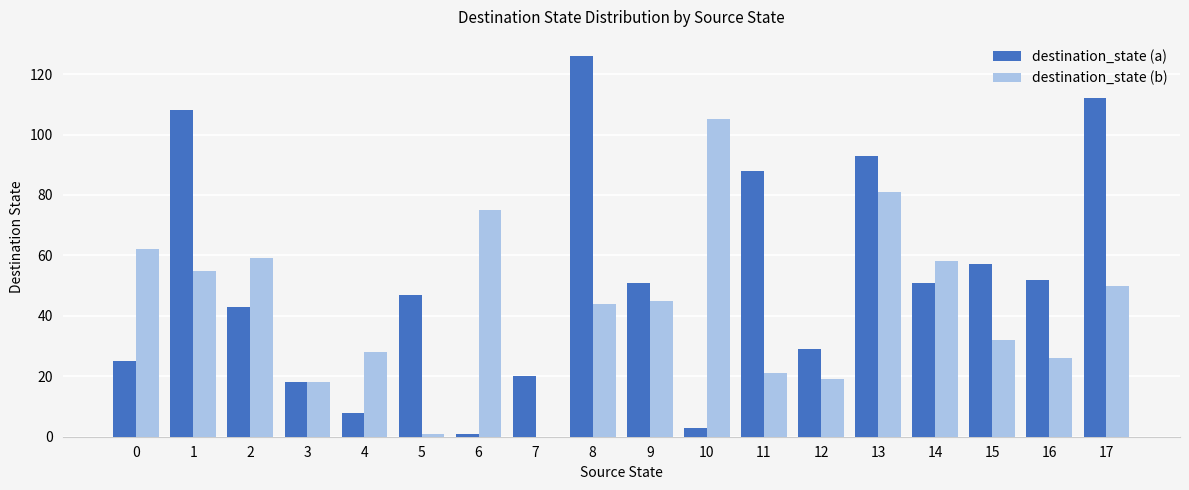

What is the average value of the destination_state (b) series?

43